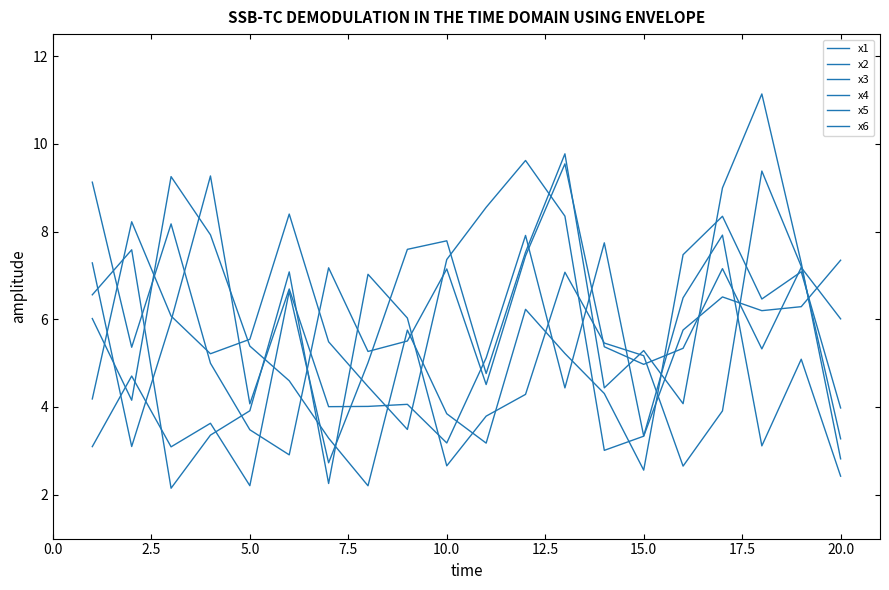

Where is x5 nearest to the value 6?

12.5